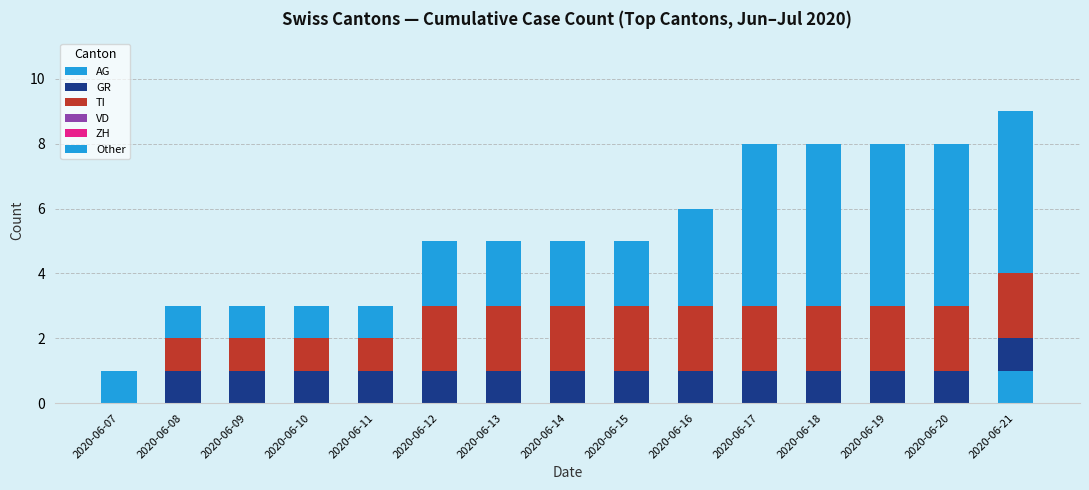

How many distinct data groups are displayed?

4